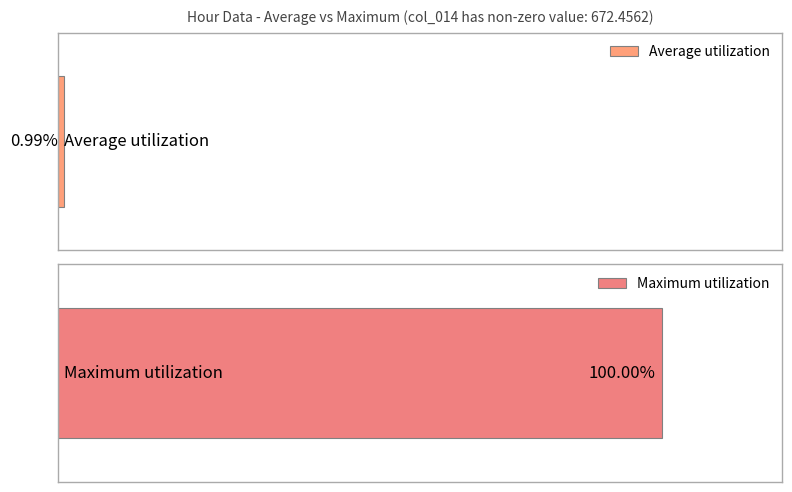

What are all the series names shown in the legend?

Average utilization, Maximum utilization